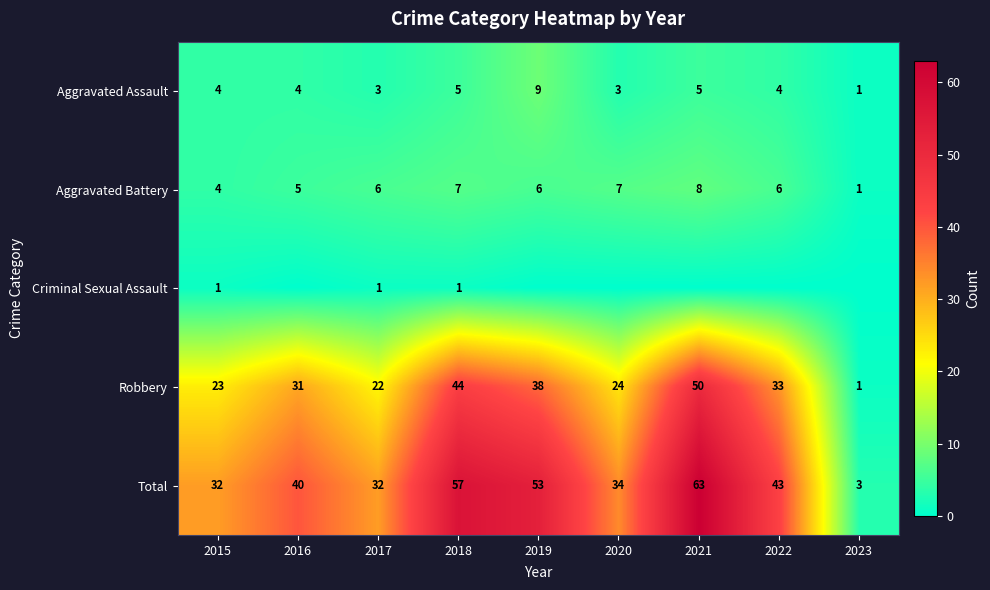

Where is Aggravated Battery nearest to the value 4?

2015